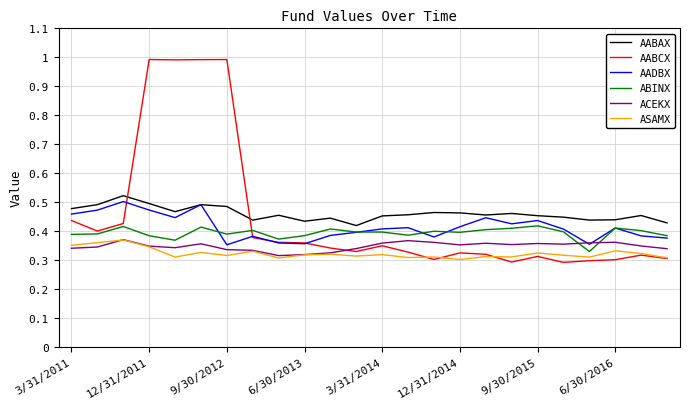

Which series has the largest range (max minus min)?

AABCX